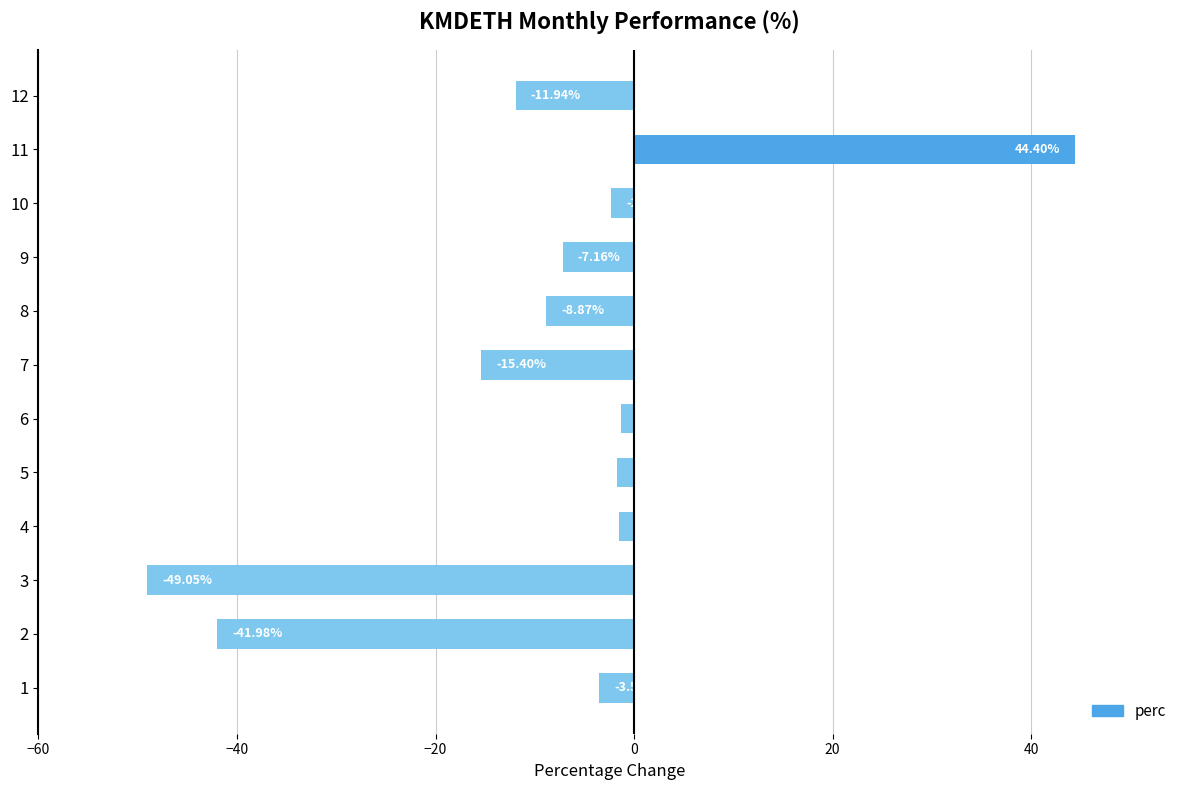

Are the bars grouped side by side (vs. stacked)?

No